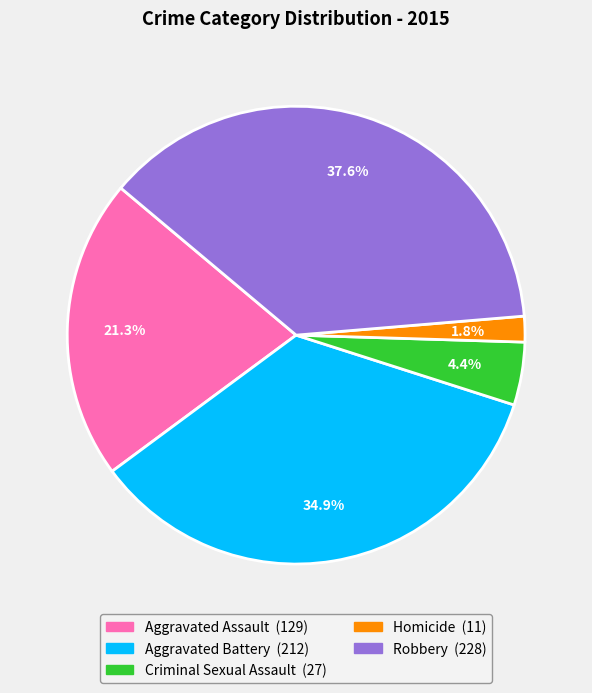

What percentage is the Aggravated Assault slice, to the nearest percent?

21%